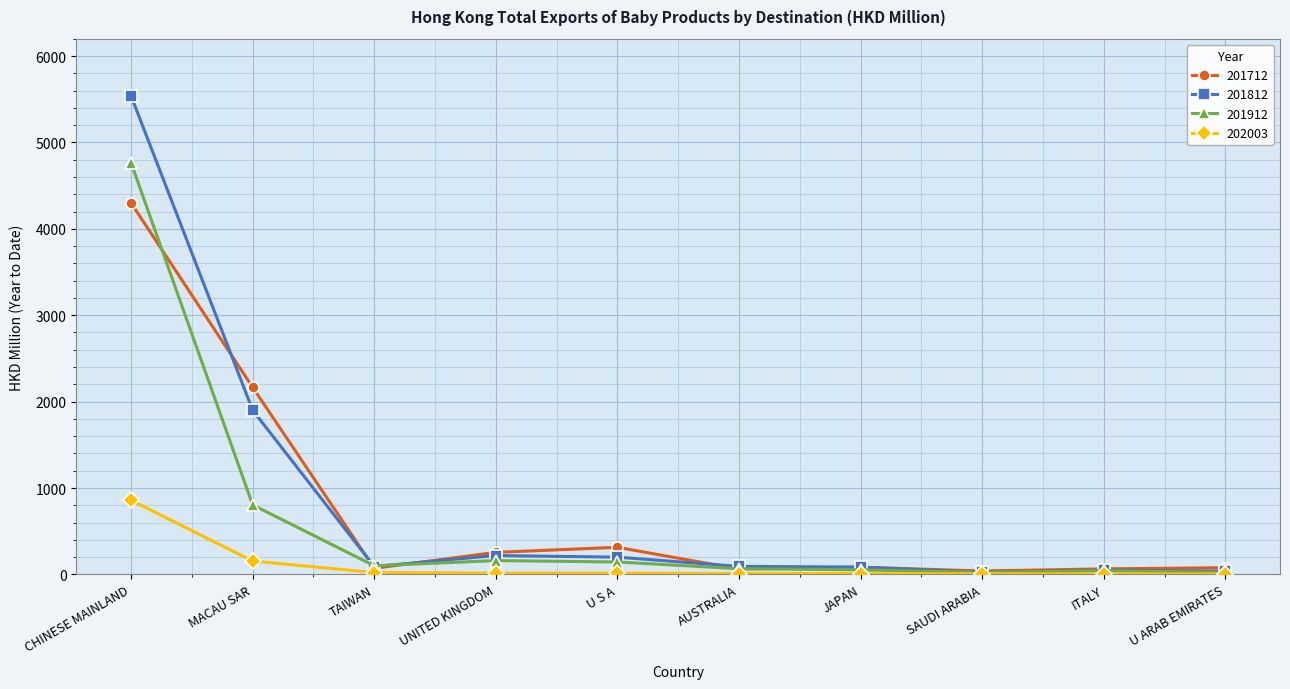

At which label does 201812 first exceed 92?

CHINESE MAINLAND